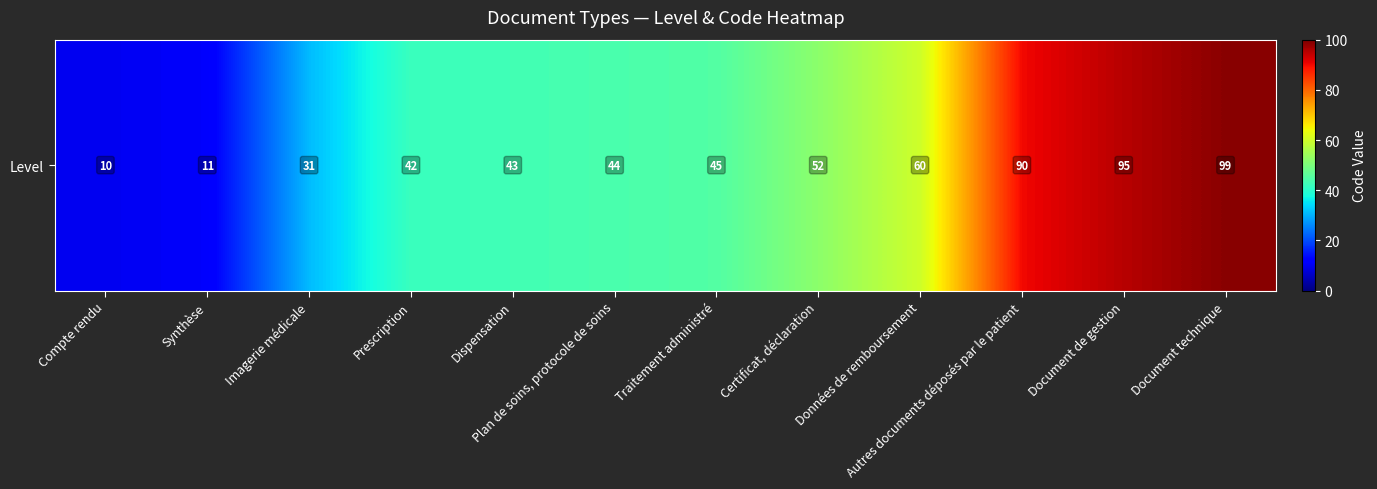

How many data points are above 45?

5